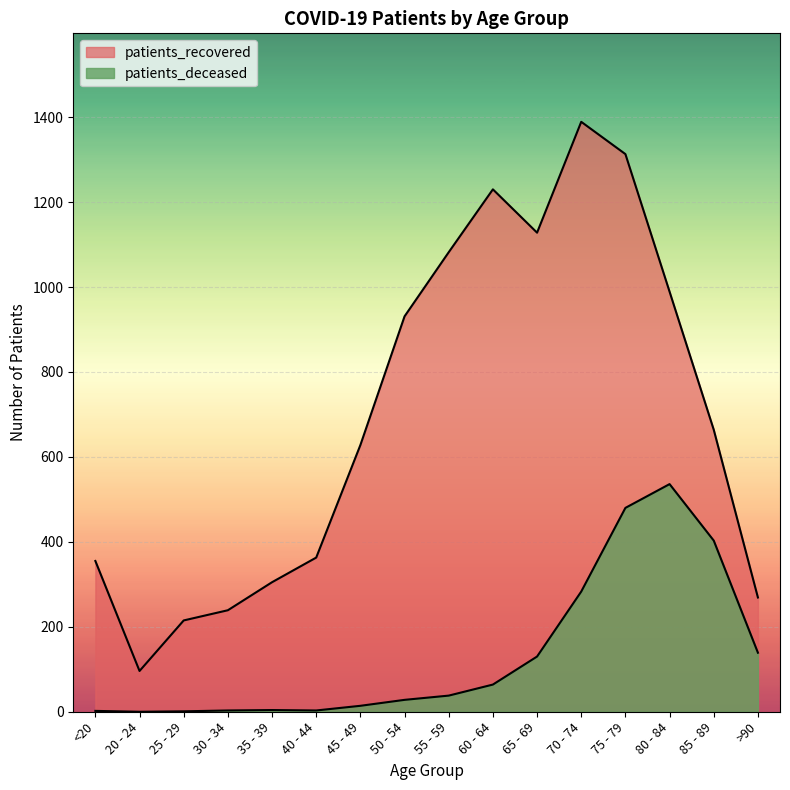

What is the greatest value displayed?

1389